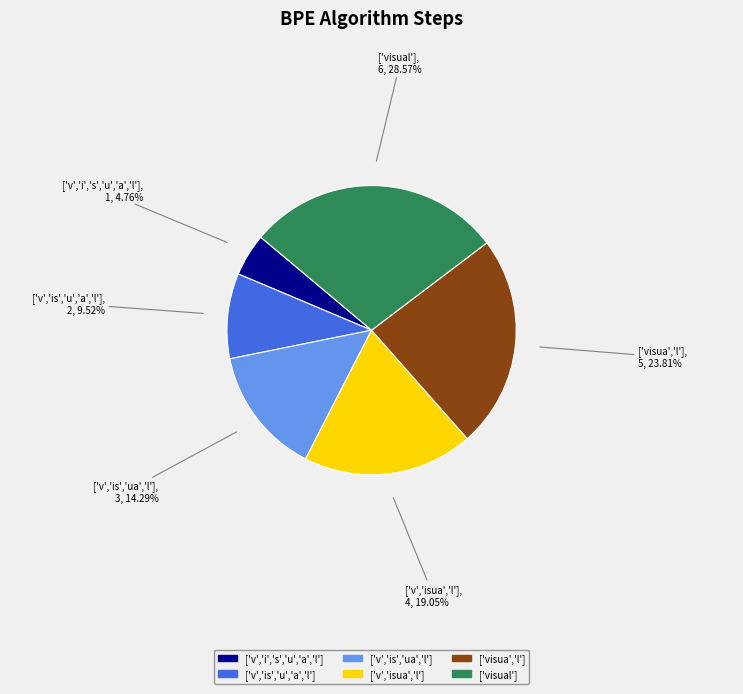

Does any single category account for the majority?

No